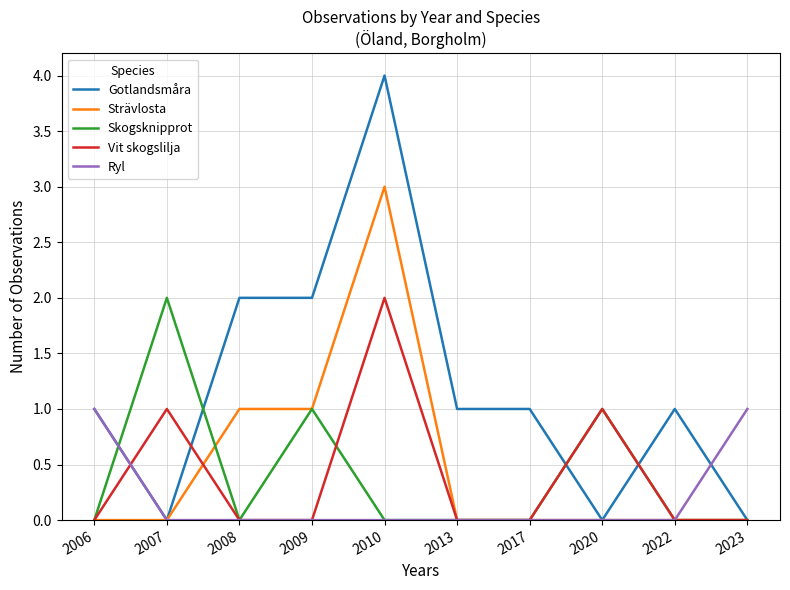

At which label does Vit skogslilja reach its peak?

2010